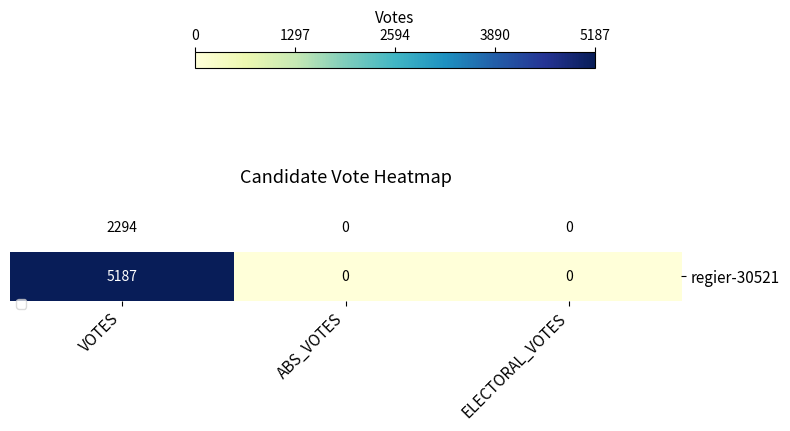

What is the total value across all series at VOTES?

7481